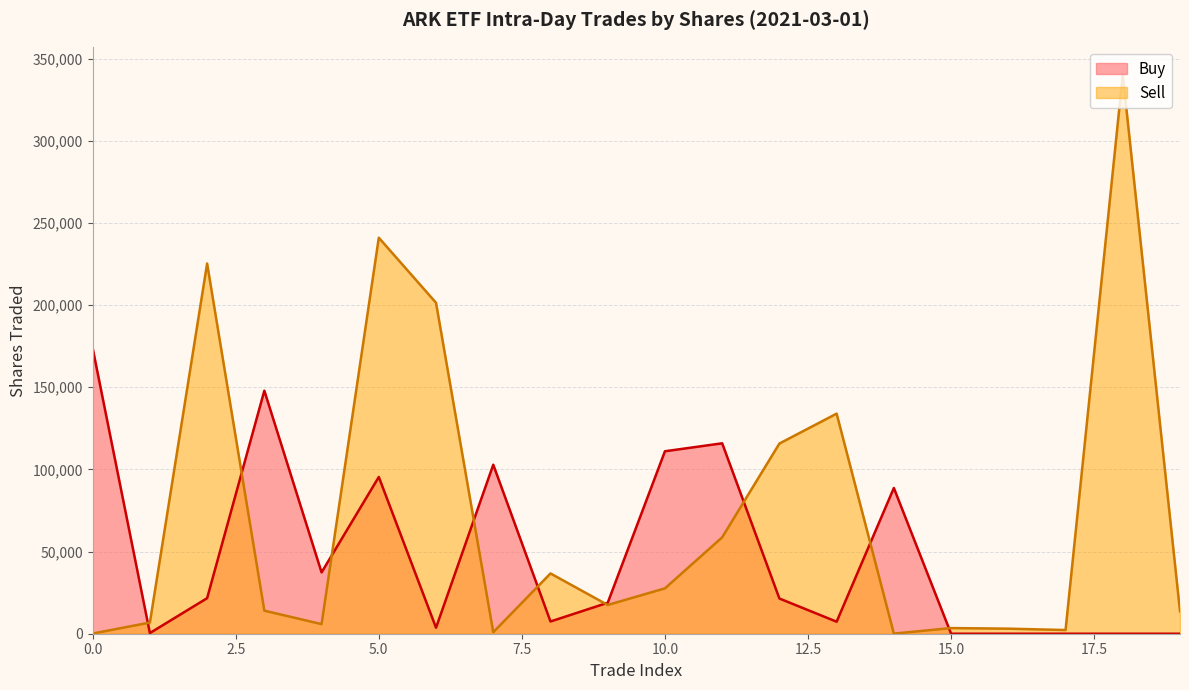

Rank the series by their maximum value, from lowest to highest.

Buy, Sell